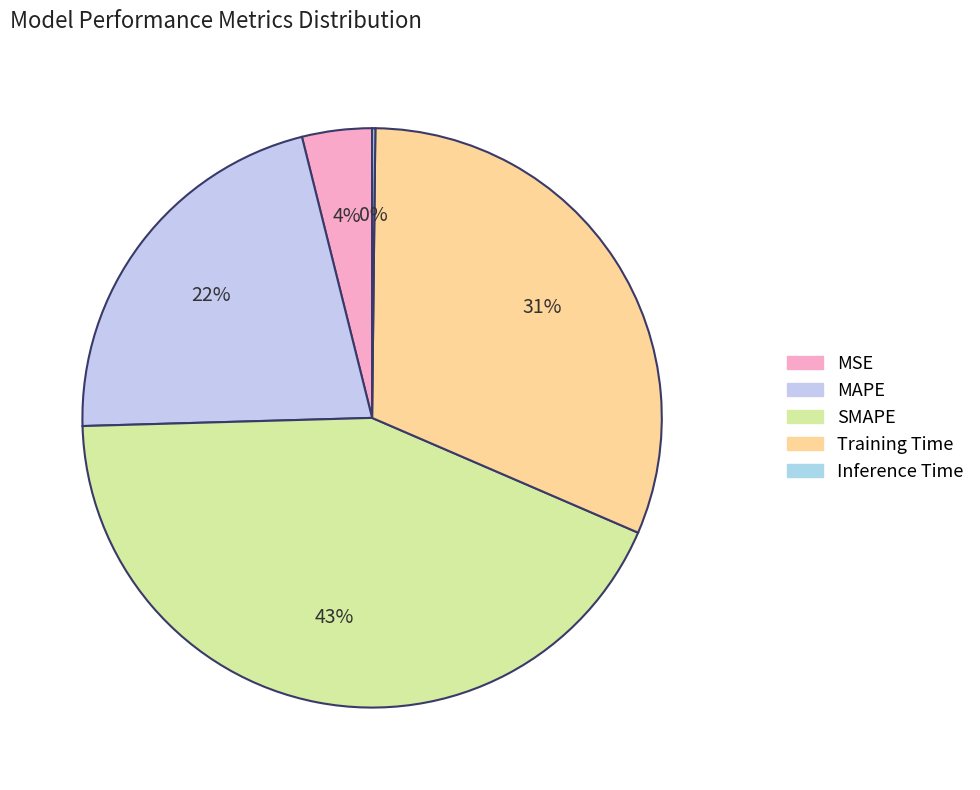

Rank the categories by value from highest to lowest.

SMAPE, Training Time, MAPE, MSE, Inference Time